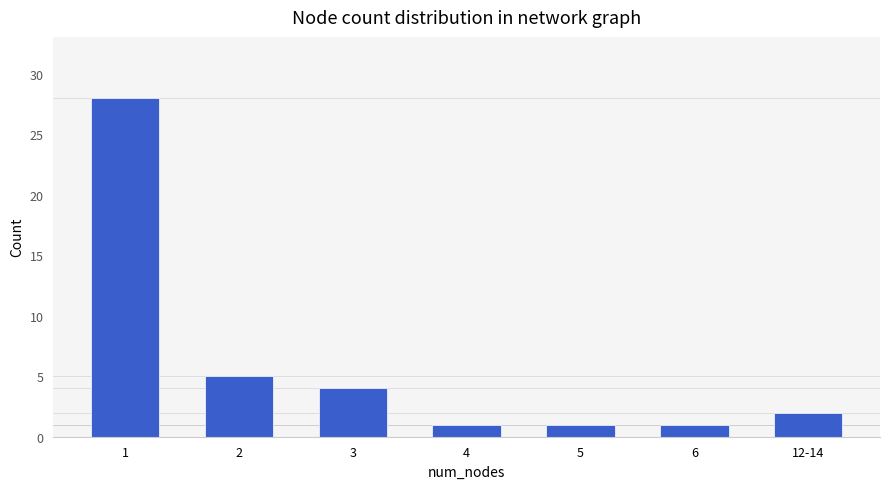

Reading right to left, transcribe all the data shown in this chart.

12-14=2	6=1	5=1	4=1	3=4	2=5	1=28